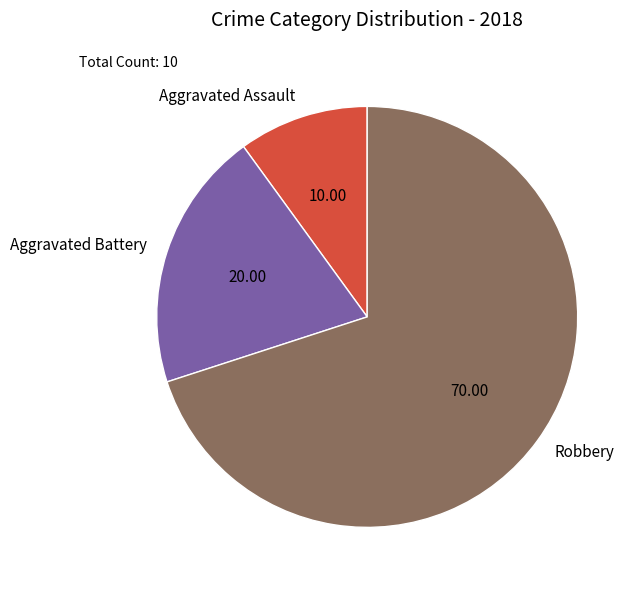

Does Aggravated Assault account for over 50% of the chart?

No